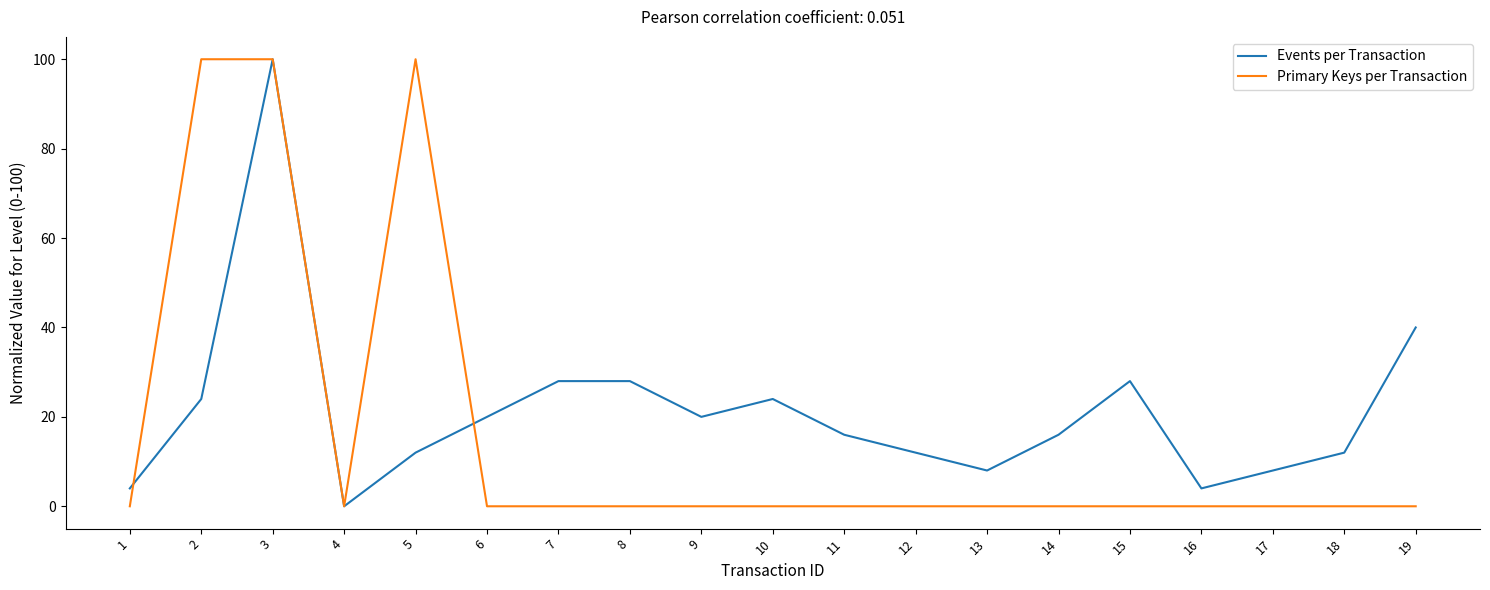

Reading right to left, transcribe all the data shown in this chart.

Events per Transaction: 19=40.0	18=12.0	17=8.0	16=4.0	15=28.0	14=16.0	13=8.0	12=12.0	11=16.0	10=24.0	9=20.0	8=28.0	7=28.0	6=20.0	5=12.0	4=0.0	3=100.0	2=24.0	1=4.0
Primary Keys per Transaction: 19=0.0	18=0.0	17=0.0	16=0.0	15=0.0	14=0.0	13=0.0	12=0.0	11=0.0	10=0.0	9=0.0	8=0.0	7=0.0	6=0.0	5=100.0	4=0.0	3=100.0	2=100.0	1=0.0